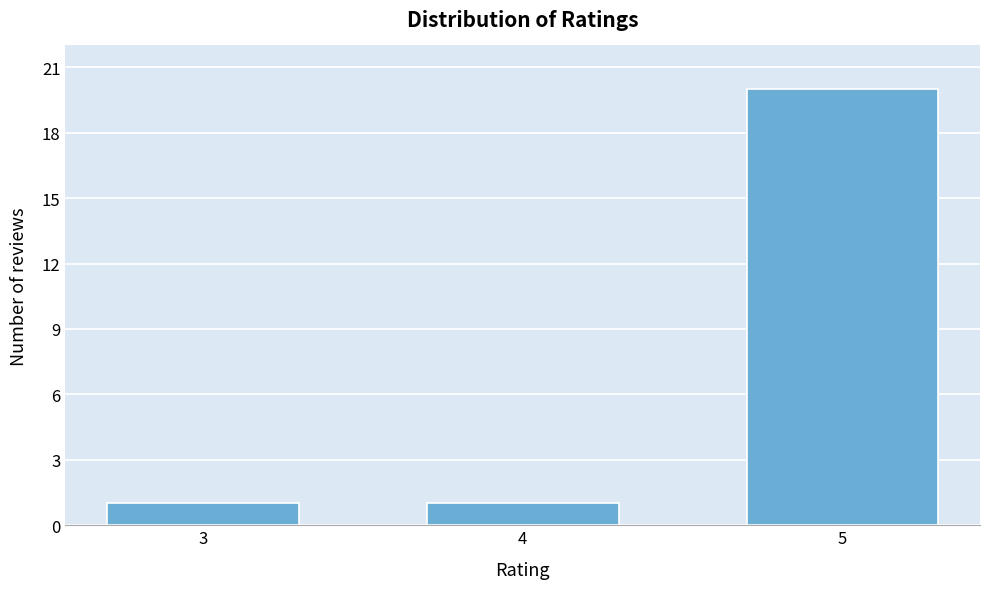

Reading left to right, transcribe all the data shown in this chart.

1	1	20